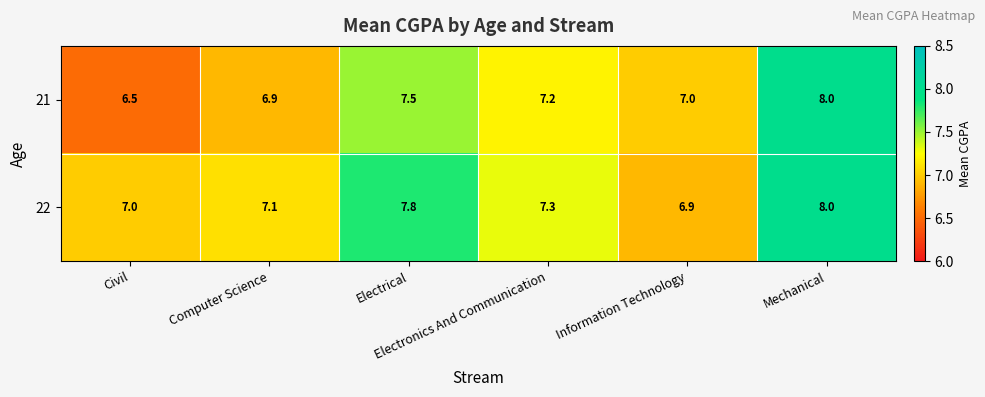

At which category does the chart reach its peak across all series?

Mechanical